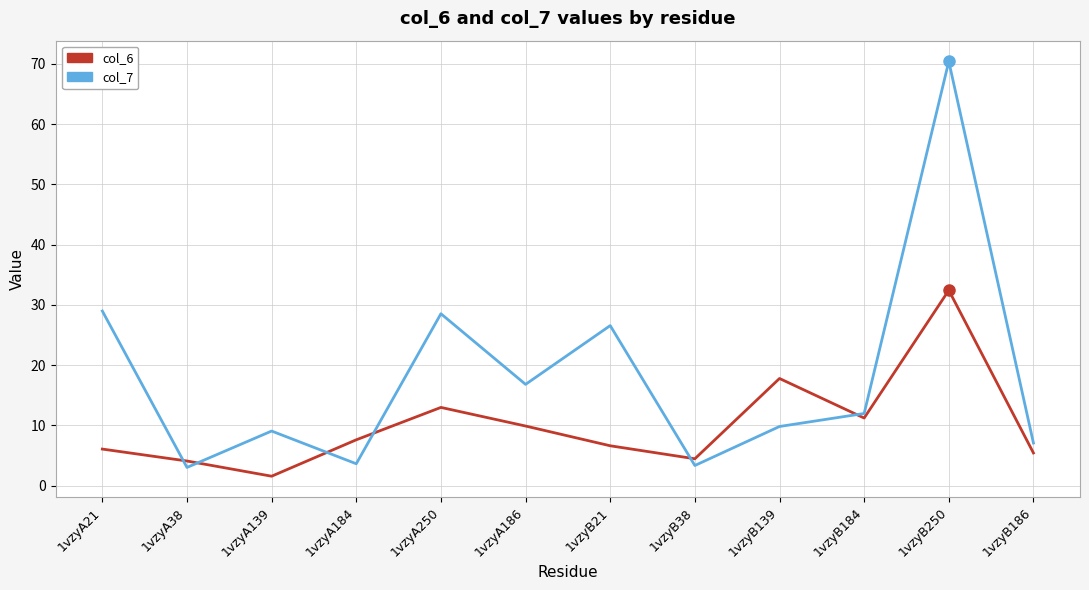

At which category is the sum across all series the highest?

1vzyB250